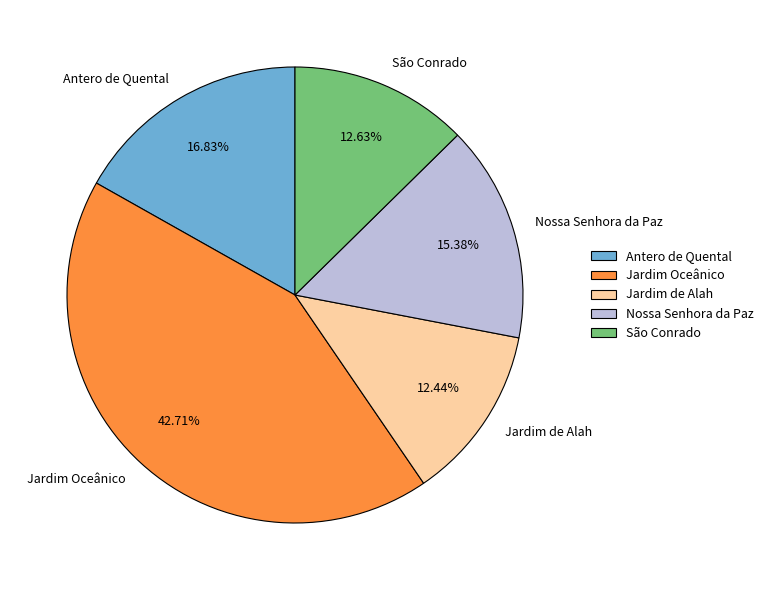

To the nearest percent, what is the difference between the largest and smallest slice percentages?

30%